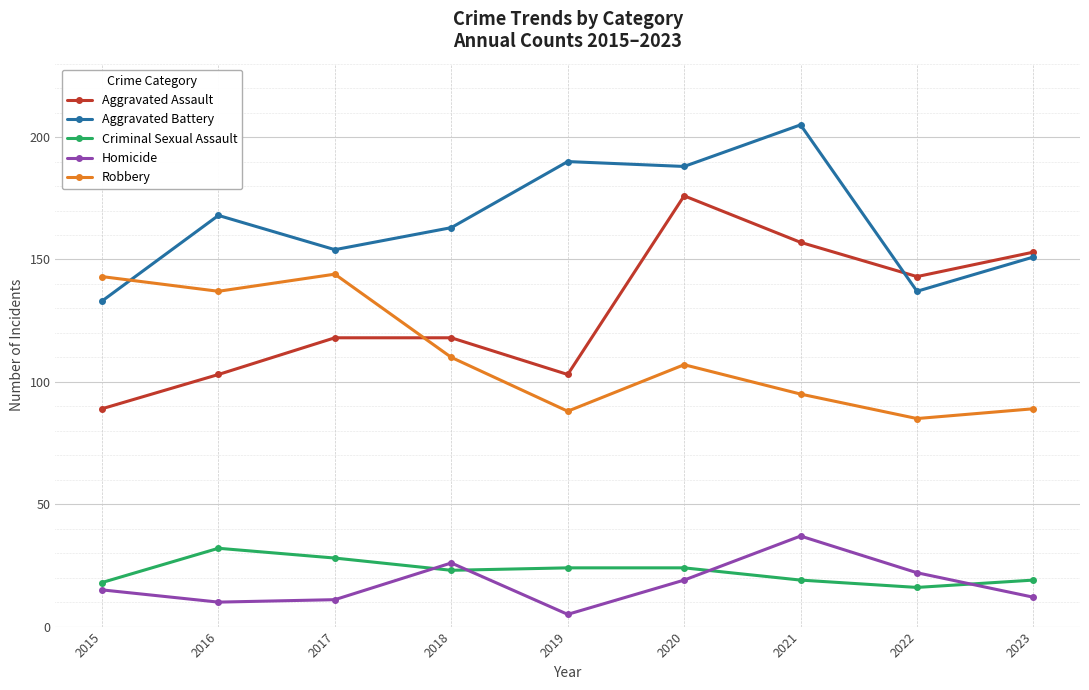

List the series in order of their peak value, lowest first.

Criminal Sexual Assault, Homicide, Robbery, Aggravated Assault, Aggravated Battery